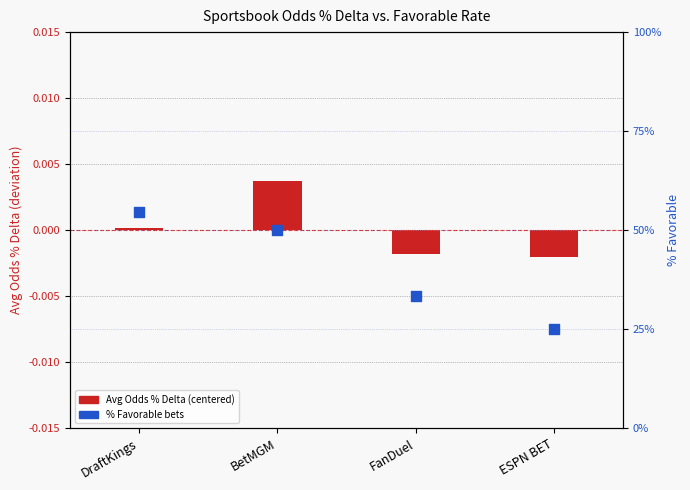

What is the total value across all series at ESPN BET?

25.0